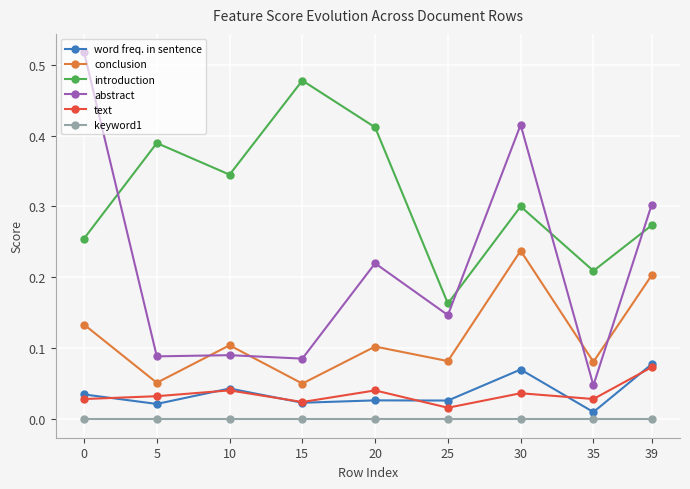

Which series has the largest total across all categories?

introduction